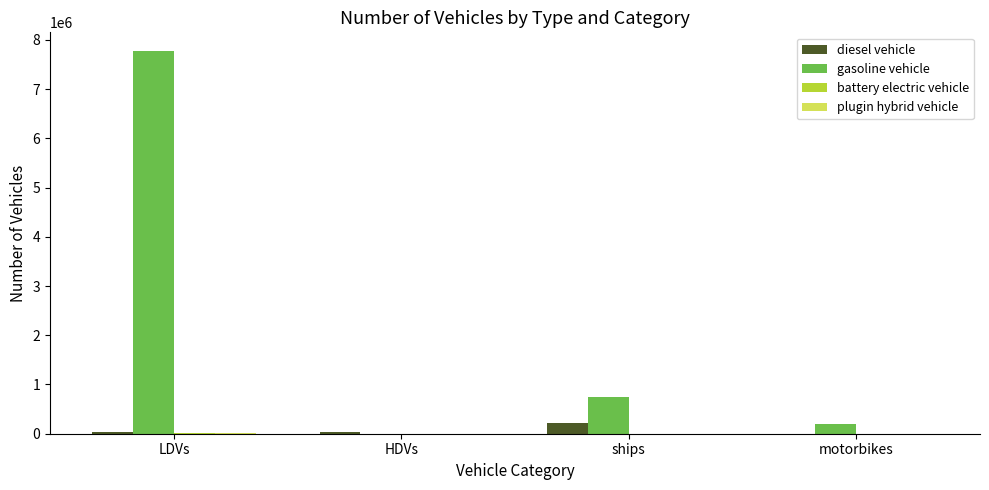

What is the maximum value for diesel vehicle?

211855.2